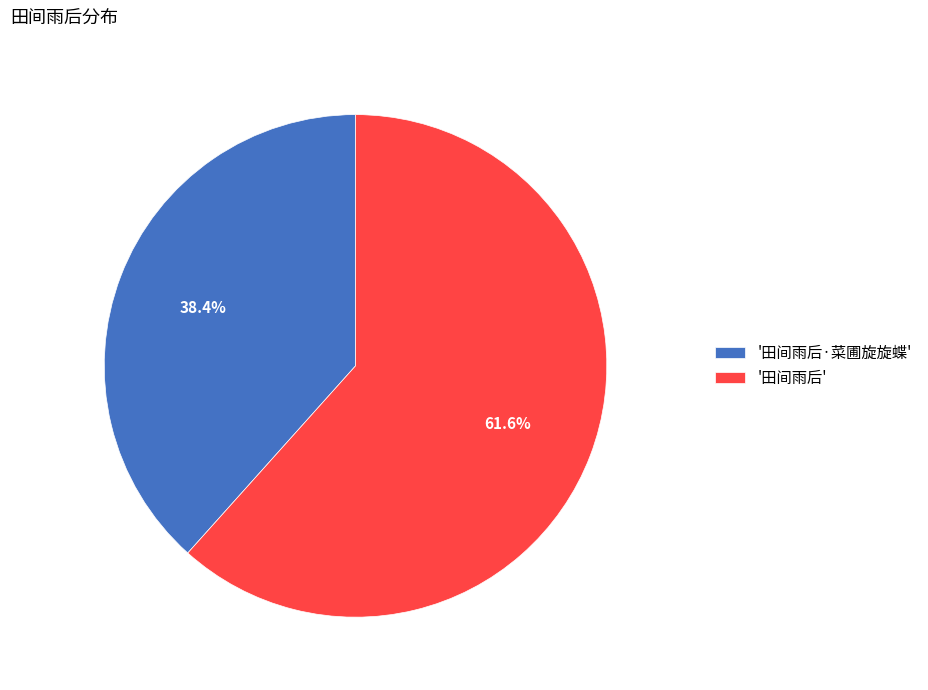

Which slice is the smallest?

'田间雨后·菜圃旋旋蝶'